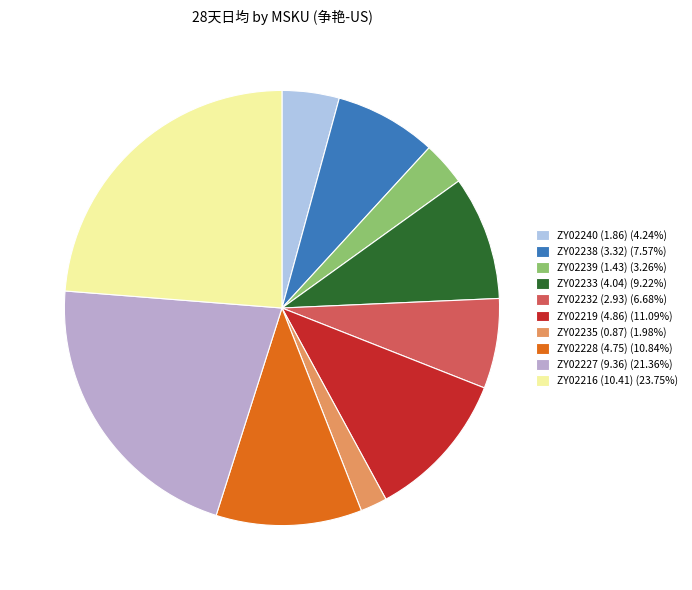

Does ZY02216 (10.41) (23.75%) represent more than half of the total?

No